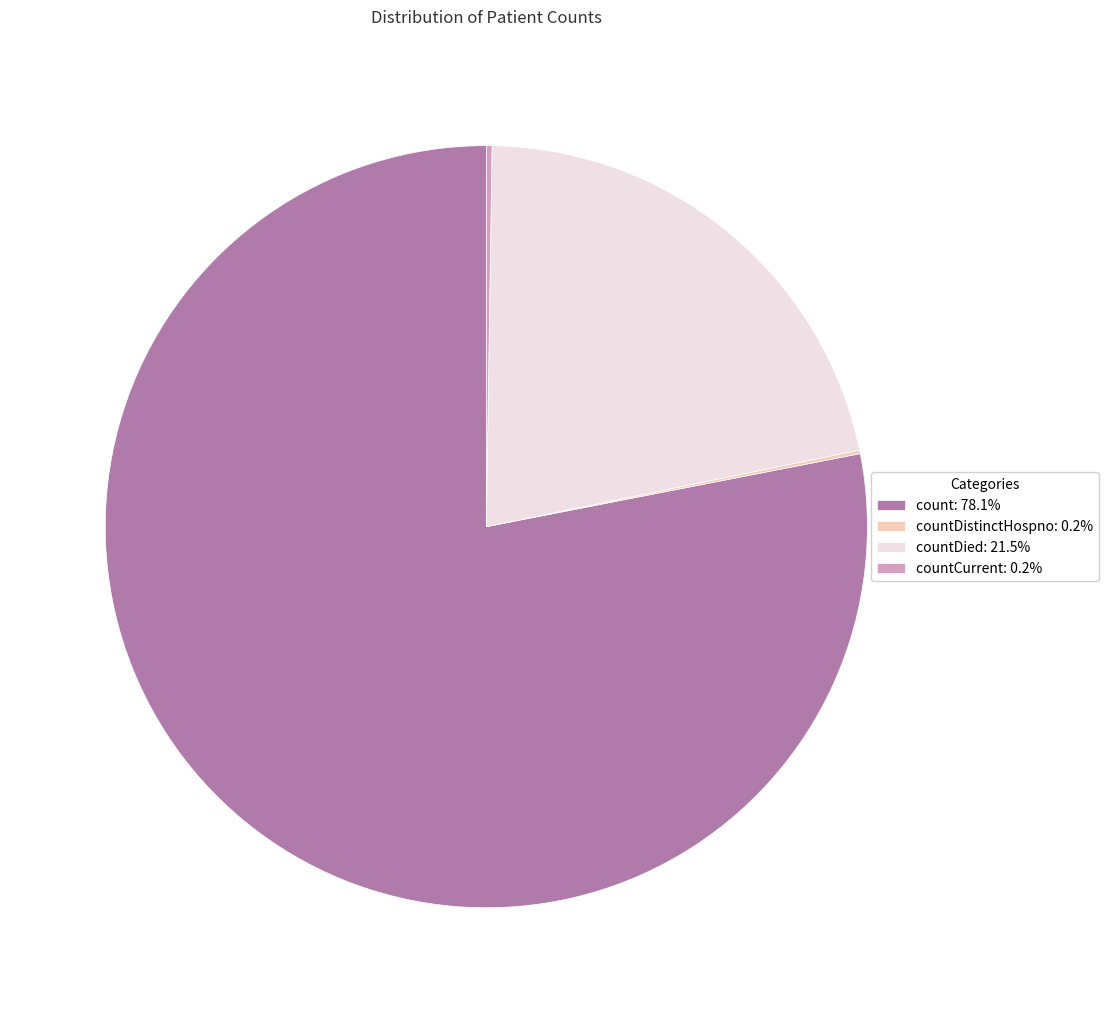

Is there a majority slice in this chart?

Yes